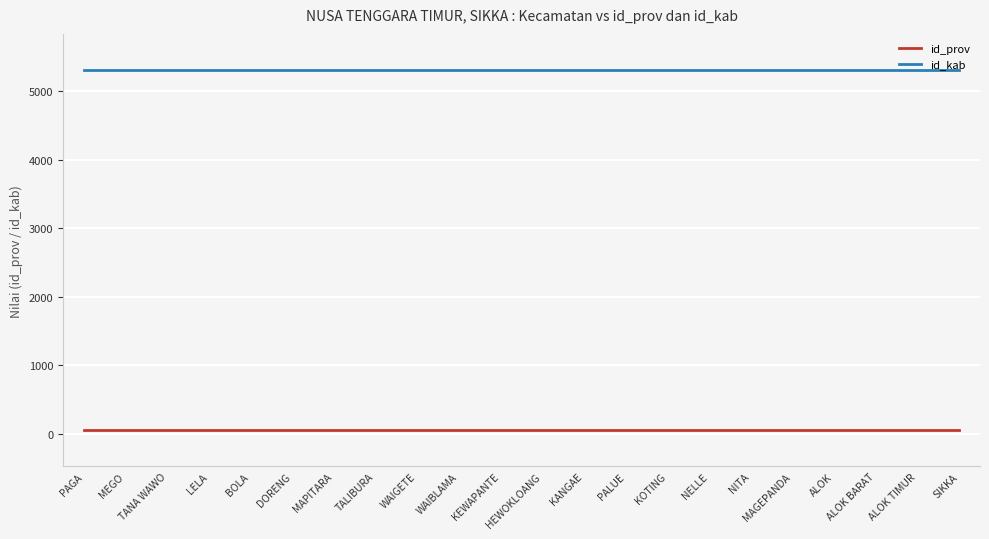

Which series has the largest total across all categories?

id_kab